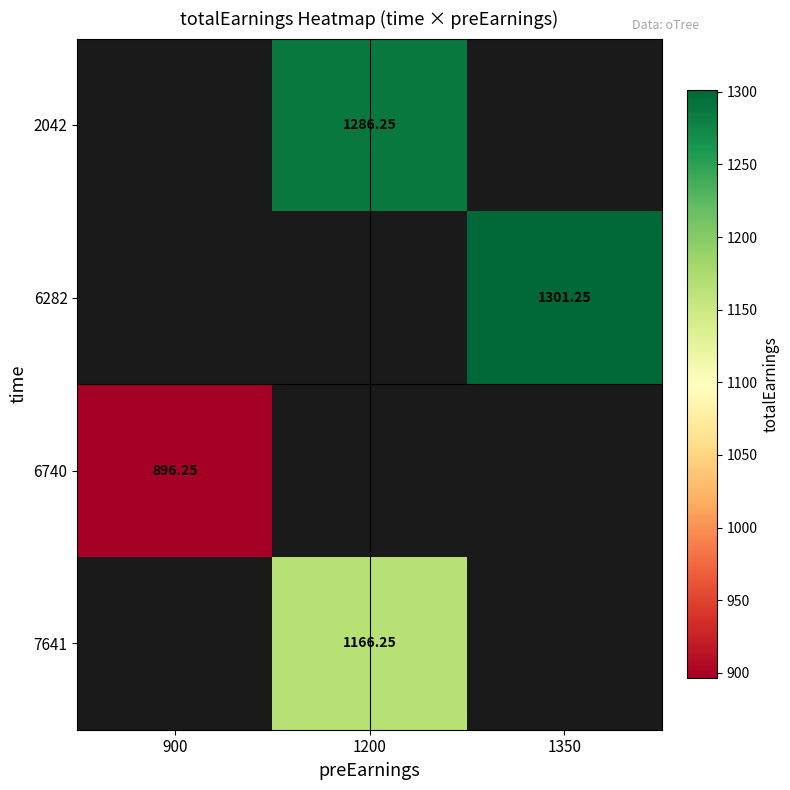

How many values in 7641 are above zero?

1